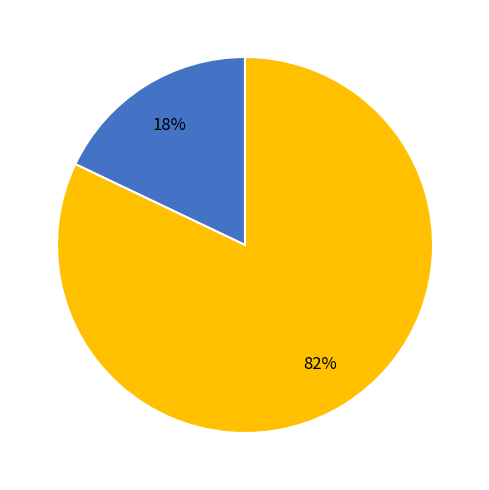

To the nearest percent, what is the difference between the largest and smallest slice percentages?

64%